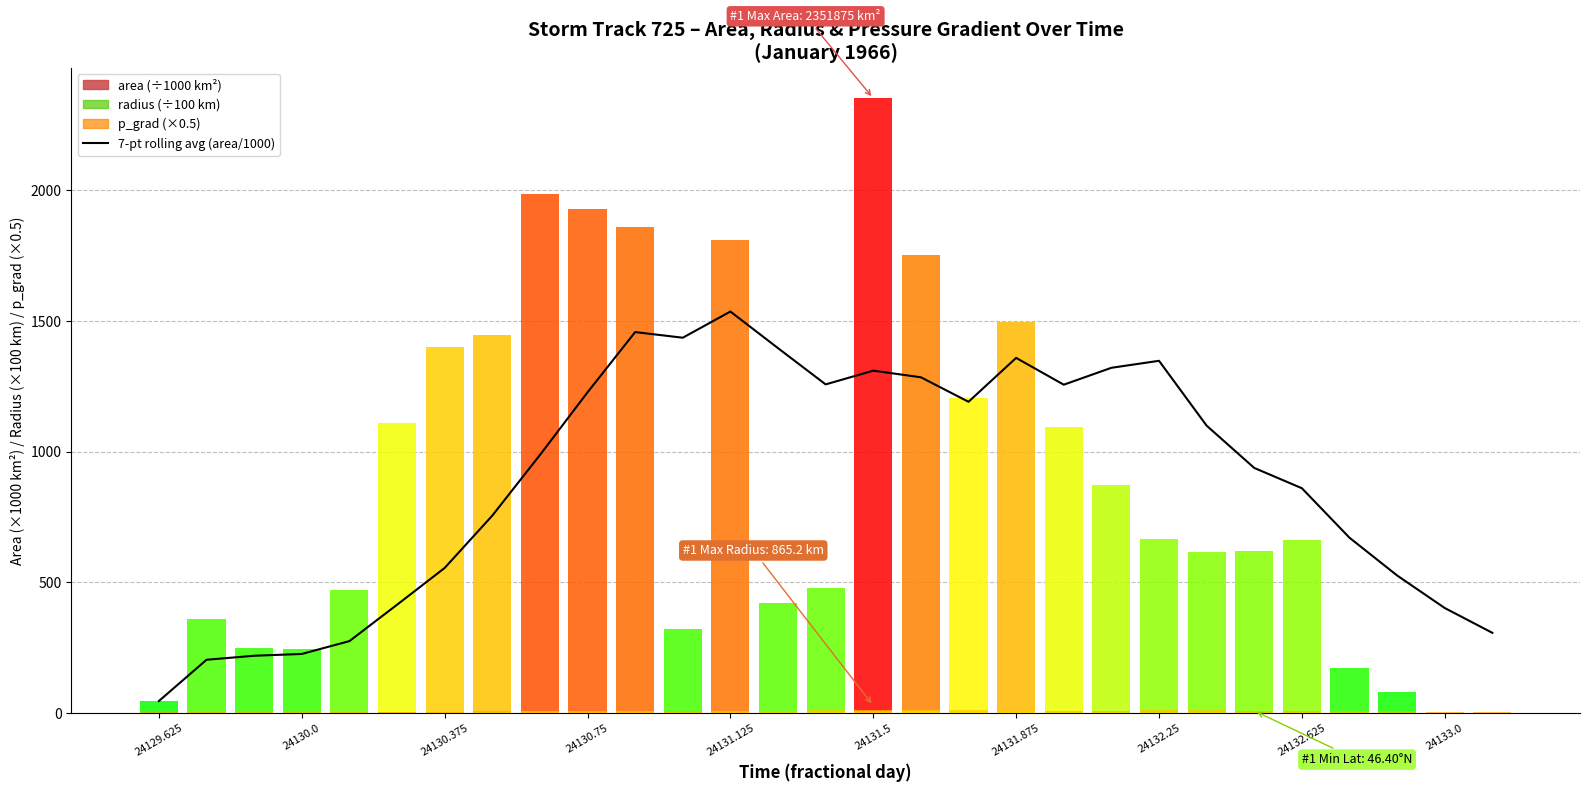

What is the difference between the maximum and second lowest values?

1331.9